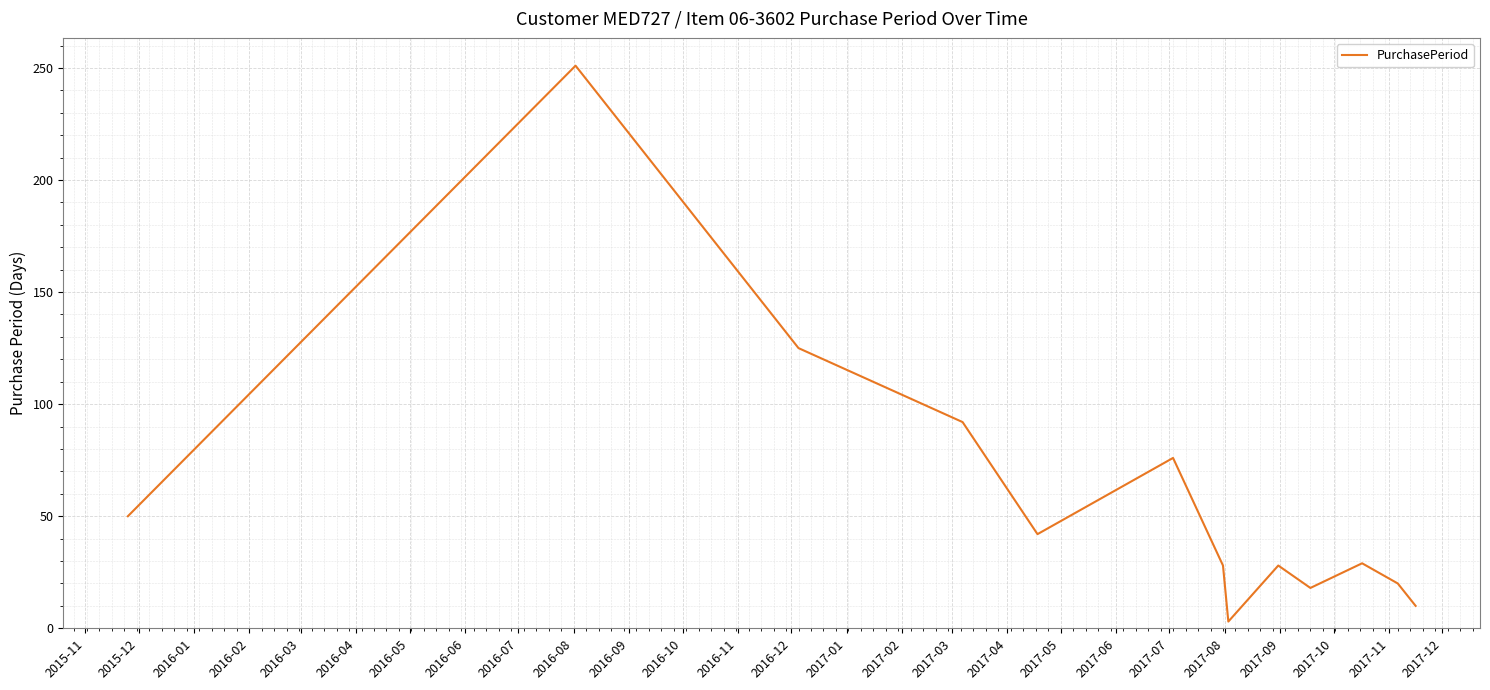

What is the maximum value shown in the chart?

251